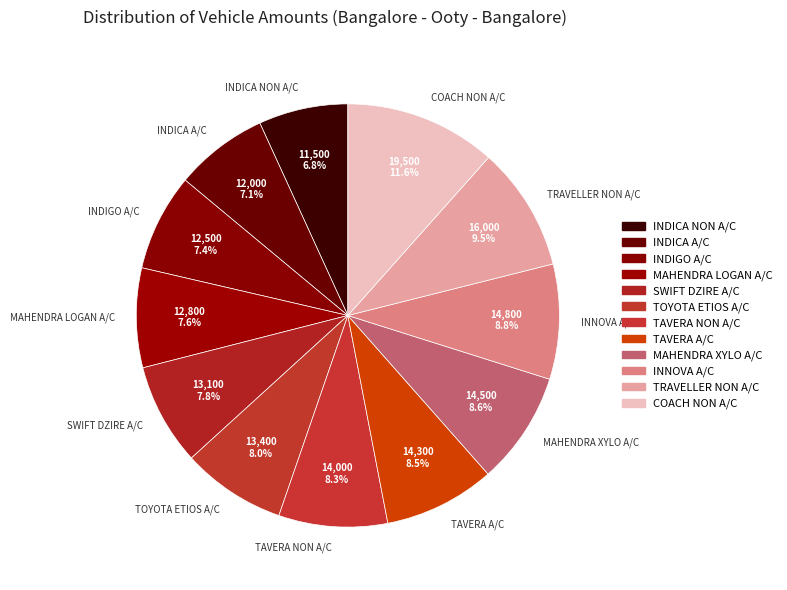

Is it true that SWIFT DZIRE A/C is 1% of the pie?

False